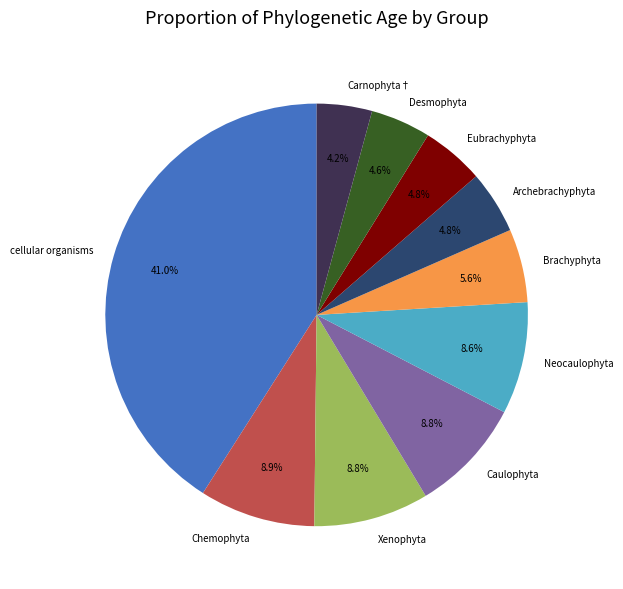

Does cellular organisms represent more than half of the total?

No